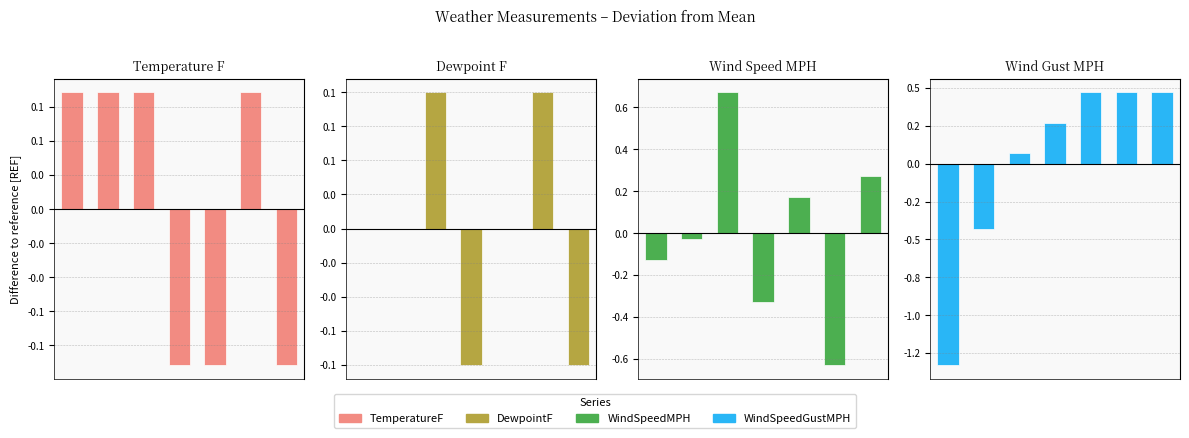

Are the bars grouped side by side (vs. stacked)?

Yes